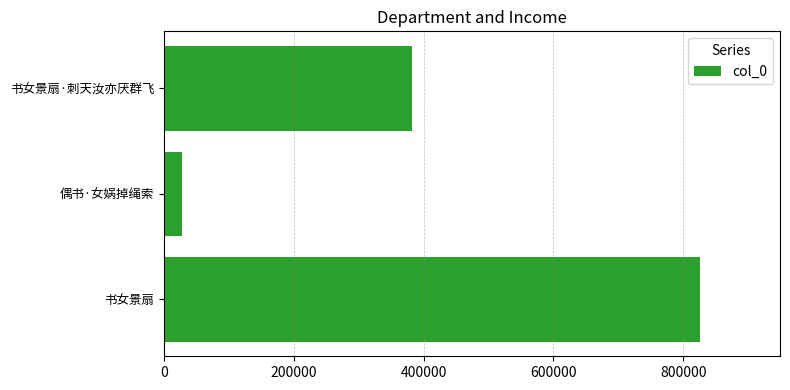

Does the chart contain stacked bars?

No